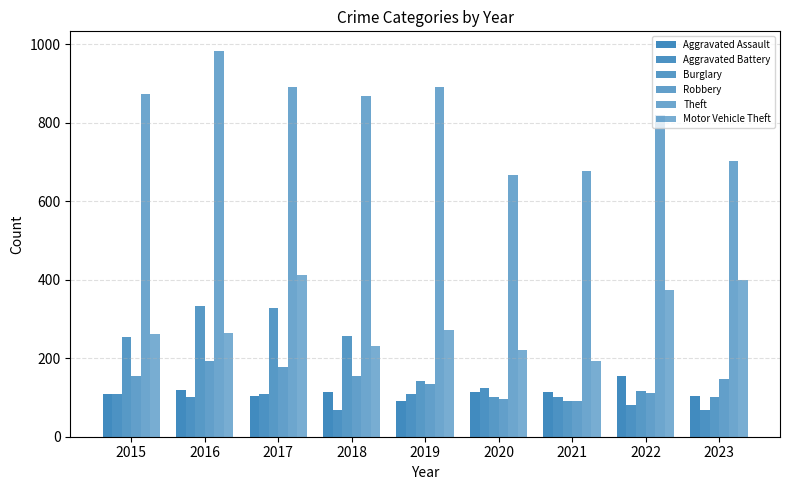

Is the value of Aggravated Battery at 2020 greater than the value of Burglary at 2023?

Yes